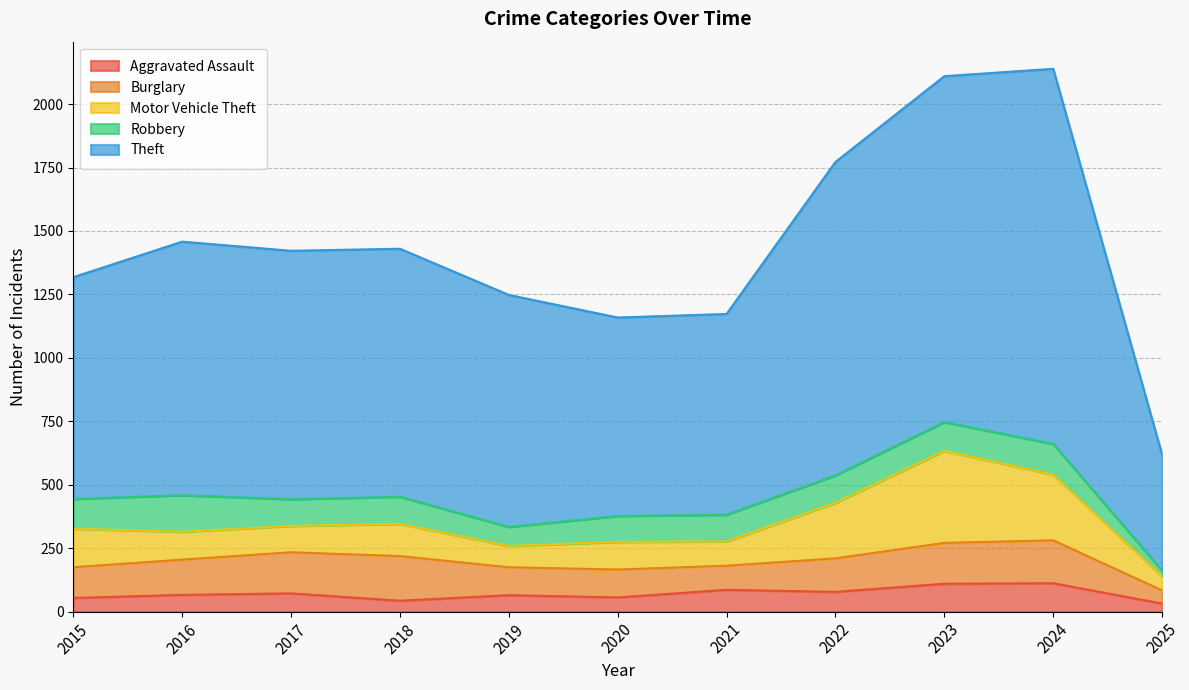

What is the lowest value of the Theft series?

457